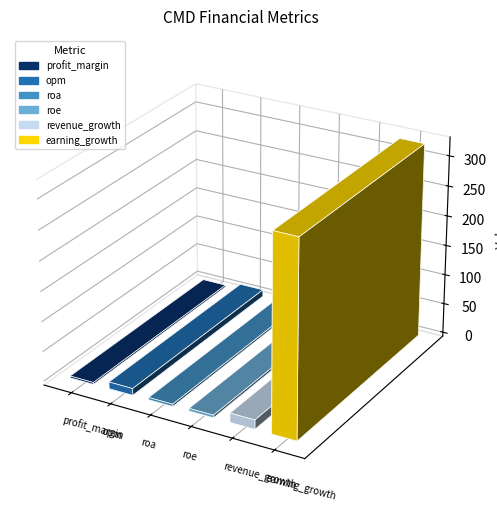

True or false: the data shows 324.2 at earning_growth.

True